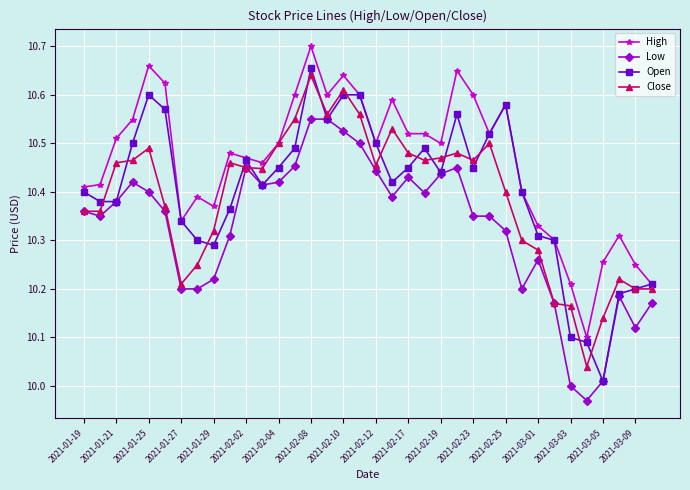

True or false: High and Low cross at least once.

False